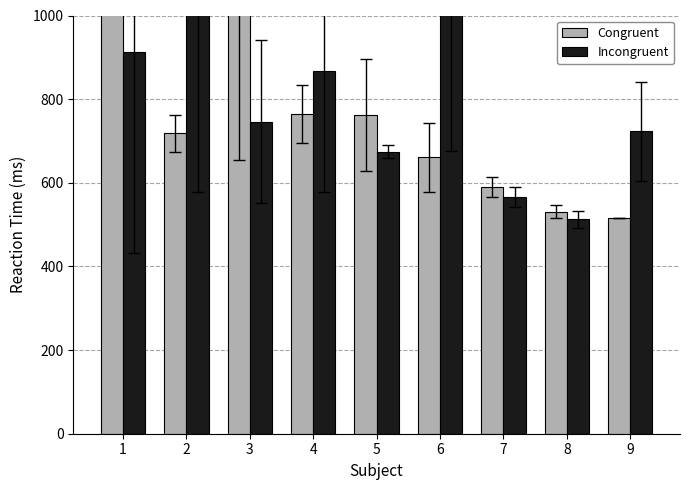

At which label is Congruent closest to 1931?

3